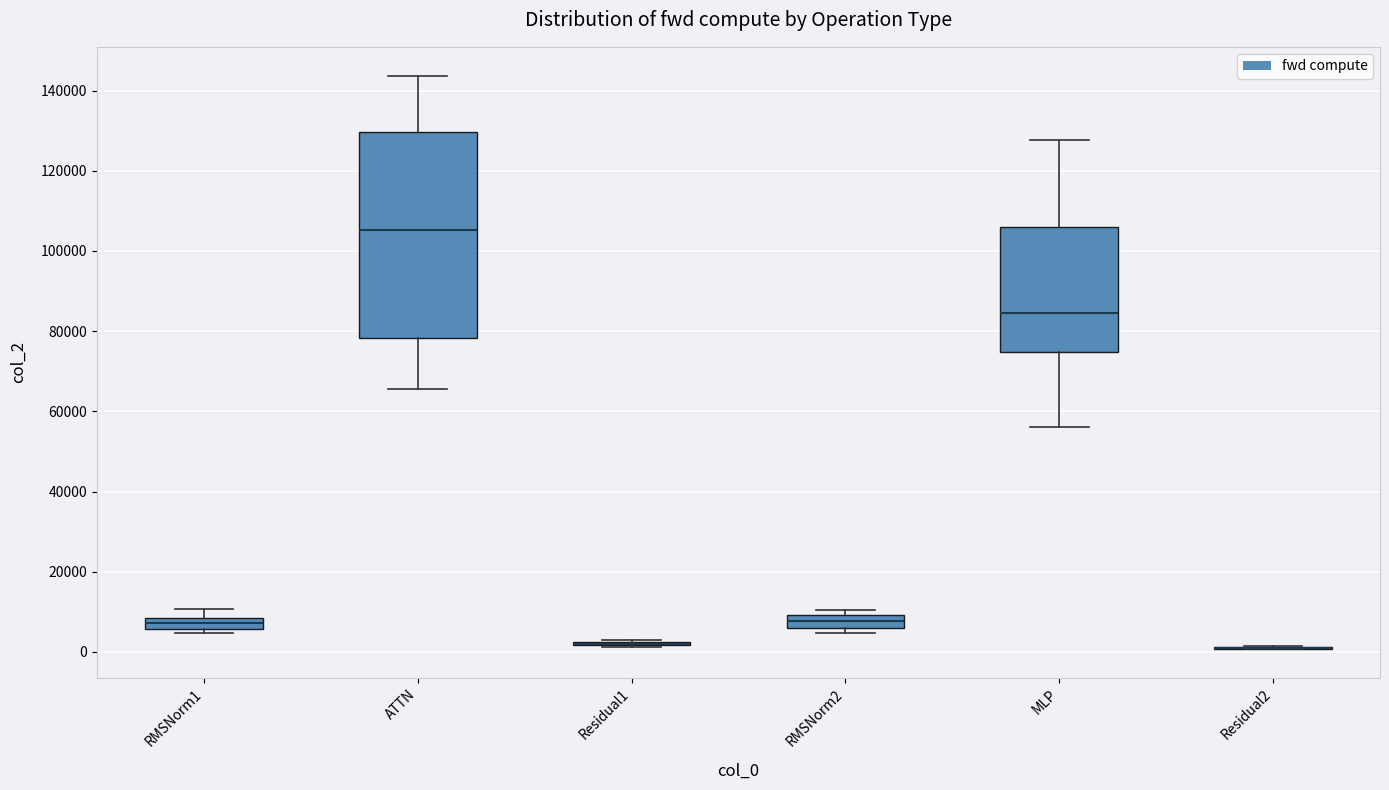

Where is the lower edge of the box for ATTN on the y-axis? The values are not printed on the chart, so give them approximately, as read against the axis.

78000